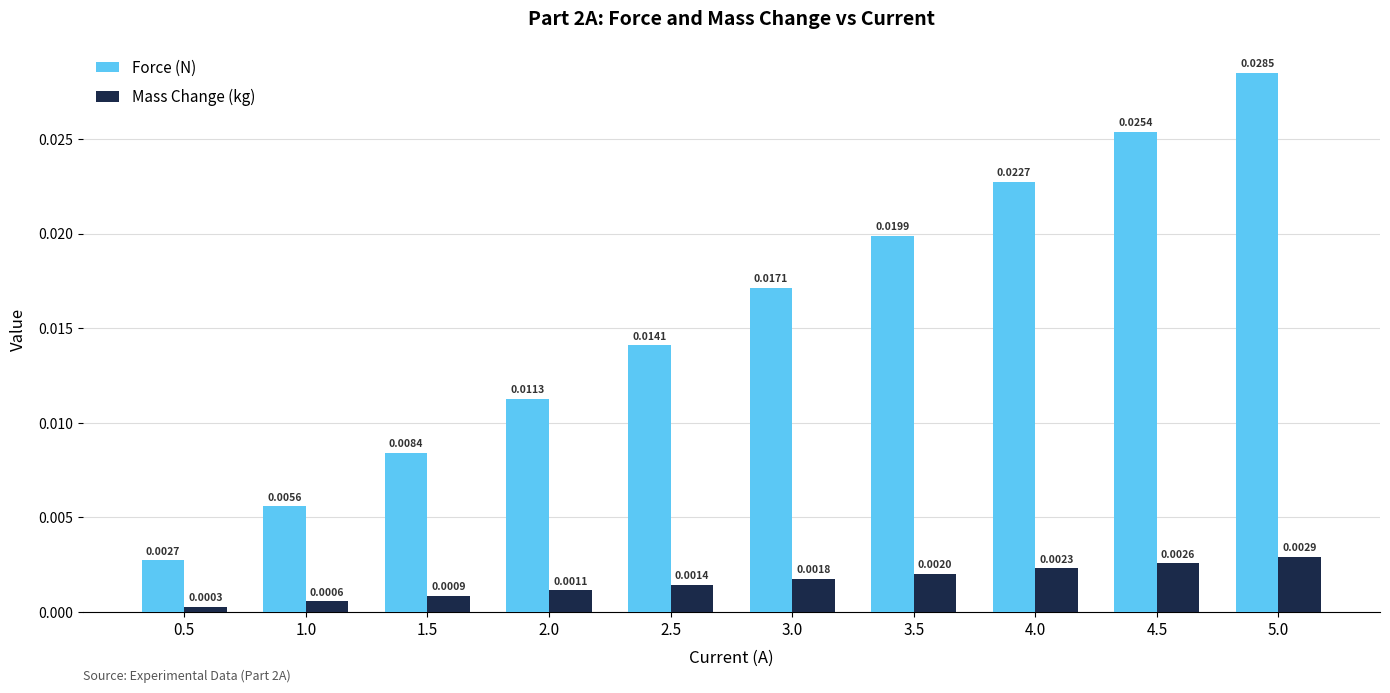

What position from the left is 0.5?

1